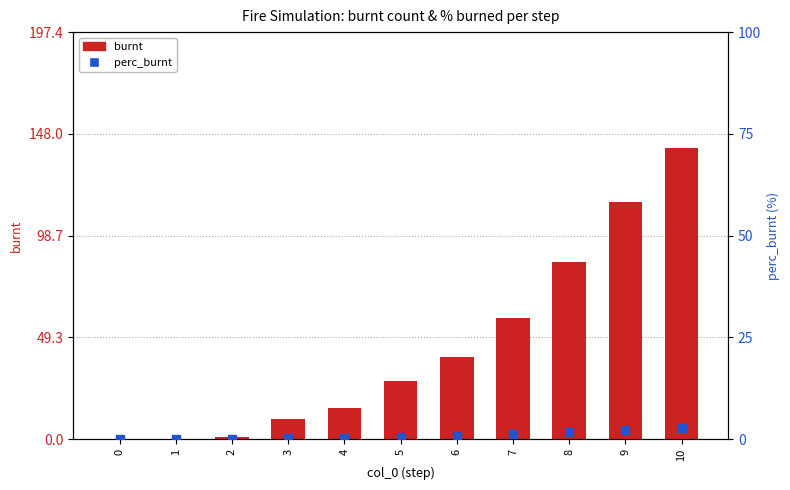

Which series contains the highest Y value?

burnt